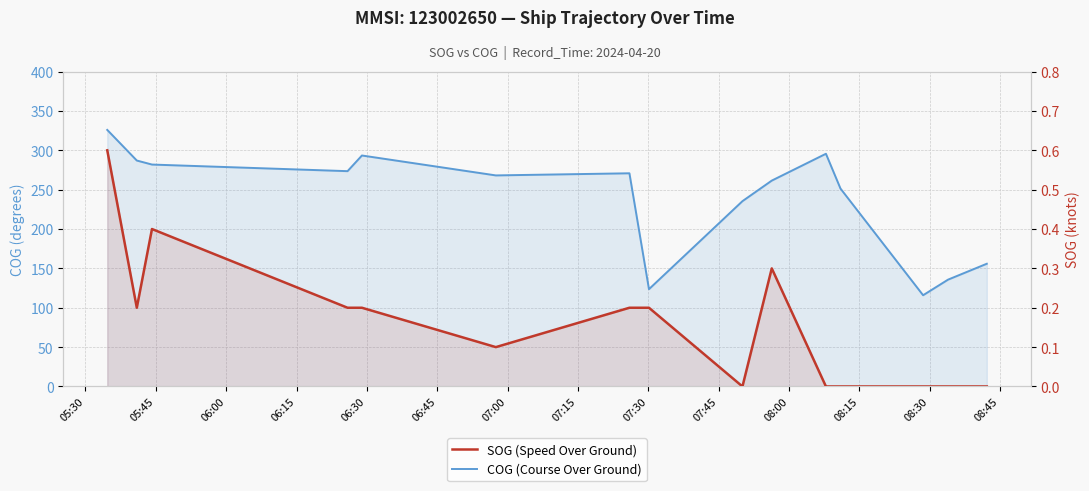

At how many categories does at least one series exceed 109?

15